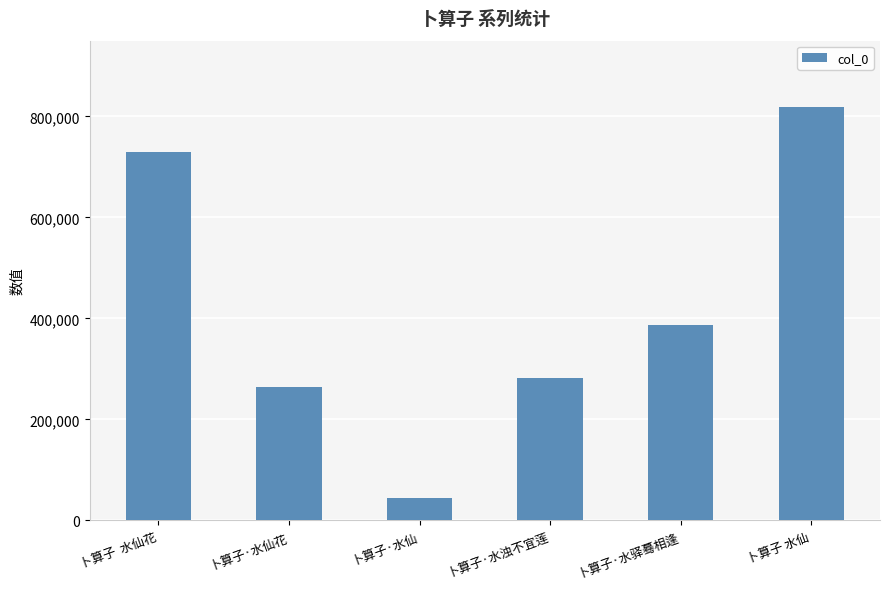

Reading right to left, extract all data points from this chart.

818079	386820	282222	44664	264094	729678